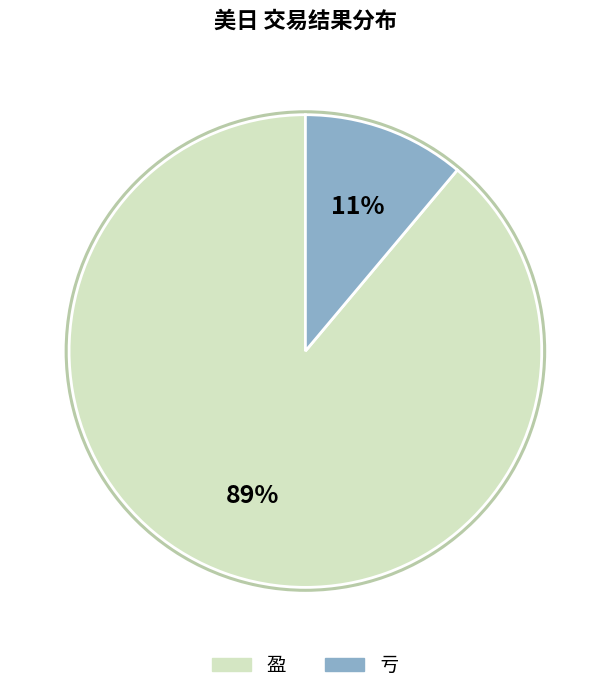

Between 盈 and 亏, which is larger?

盈